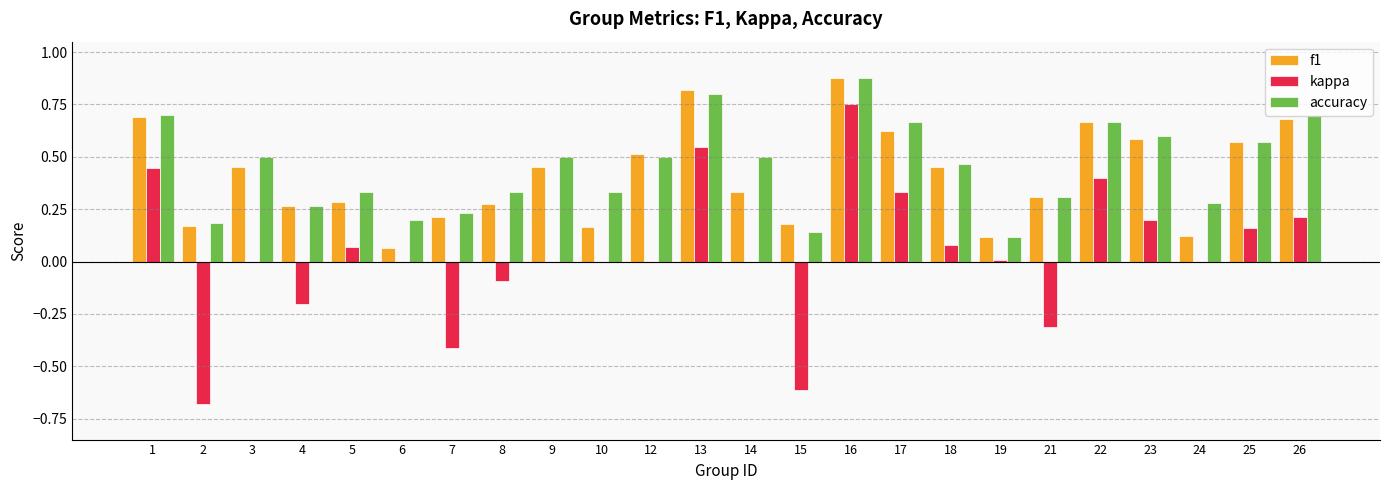

How many groups of bars are there?

24